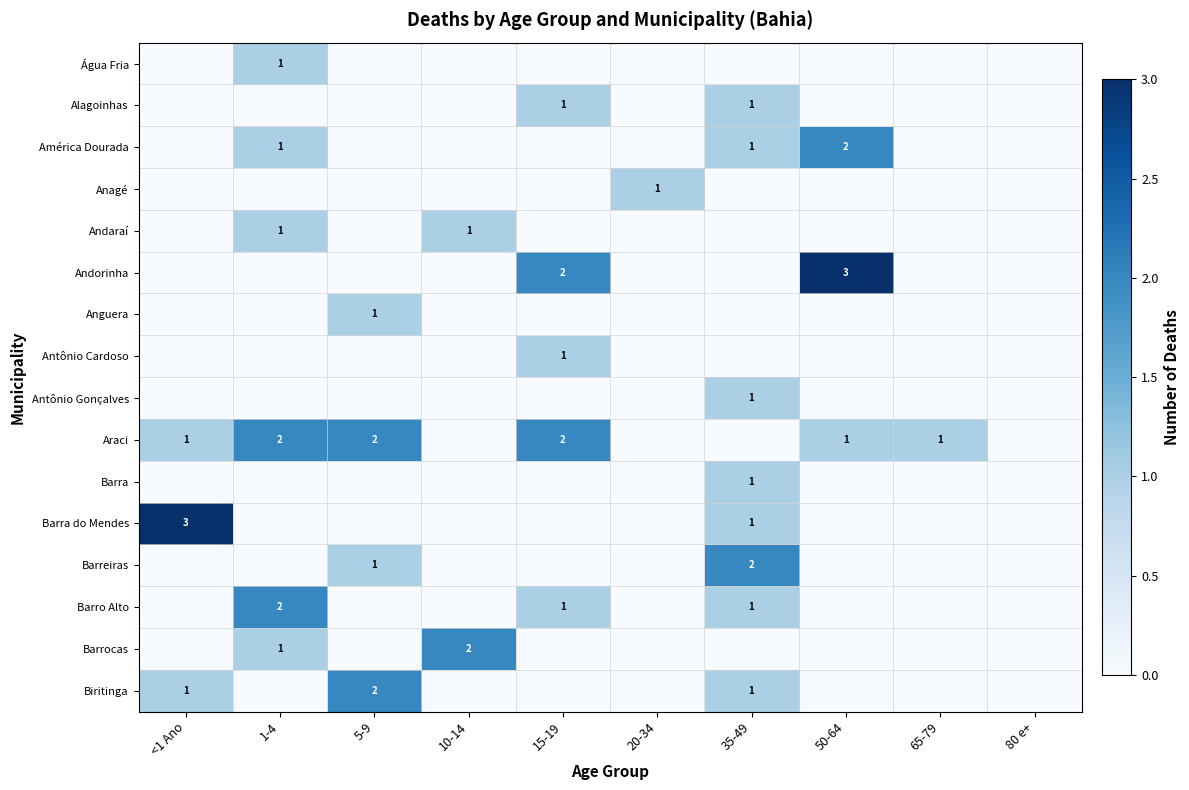

The Anguera series shows 1 at 5-9. True or false?

True